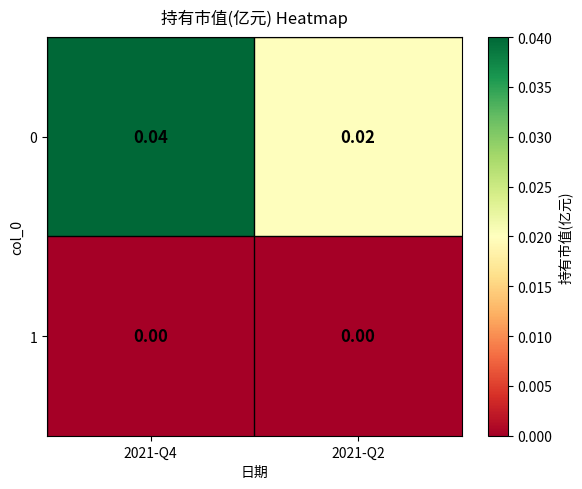

Is the value of 0 at 2021-Q4 greater than the value of 1 at 2021-Q4?

Yes